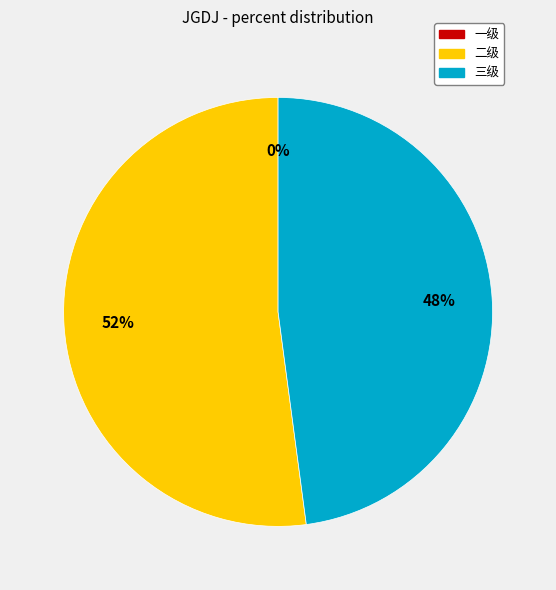

What percentage is the 三级 slice, to the nearest percent?

48%